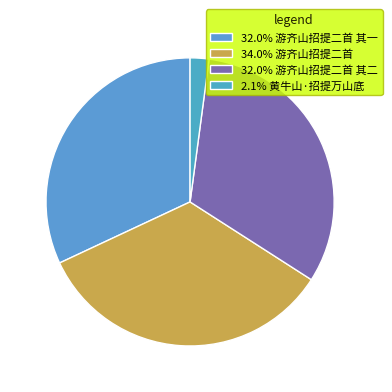

How many segments does this pie chart have?

4